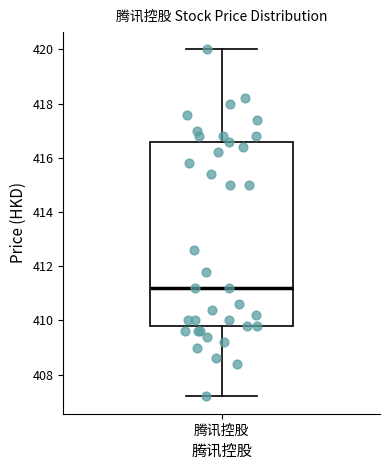

Transcribe this box plot: give where the median line is, the range the box spans, and where the two whiskers end, as read against the y-axis. The values are not printed on the chart, so give them approximately, as read against the axis.

median 411.2, box 409.8 to 416.6, whiskers 407.2 to 420.0